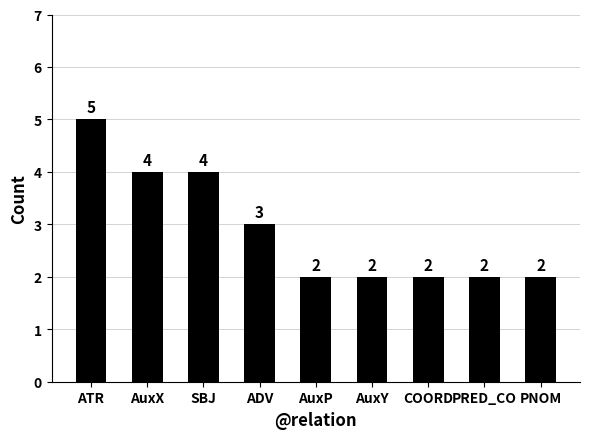

What is the label of the 3rd bar from the left?

SBJ